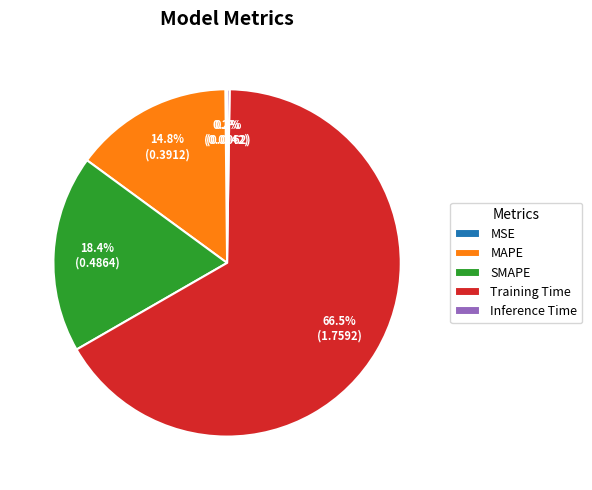

How much of the chart is everything except MAPE?

85.2%